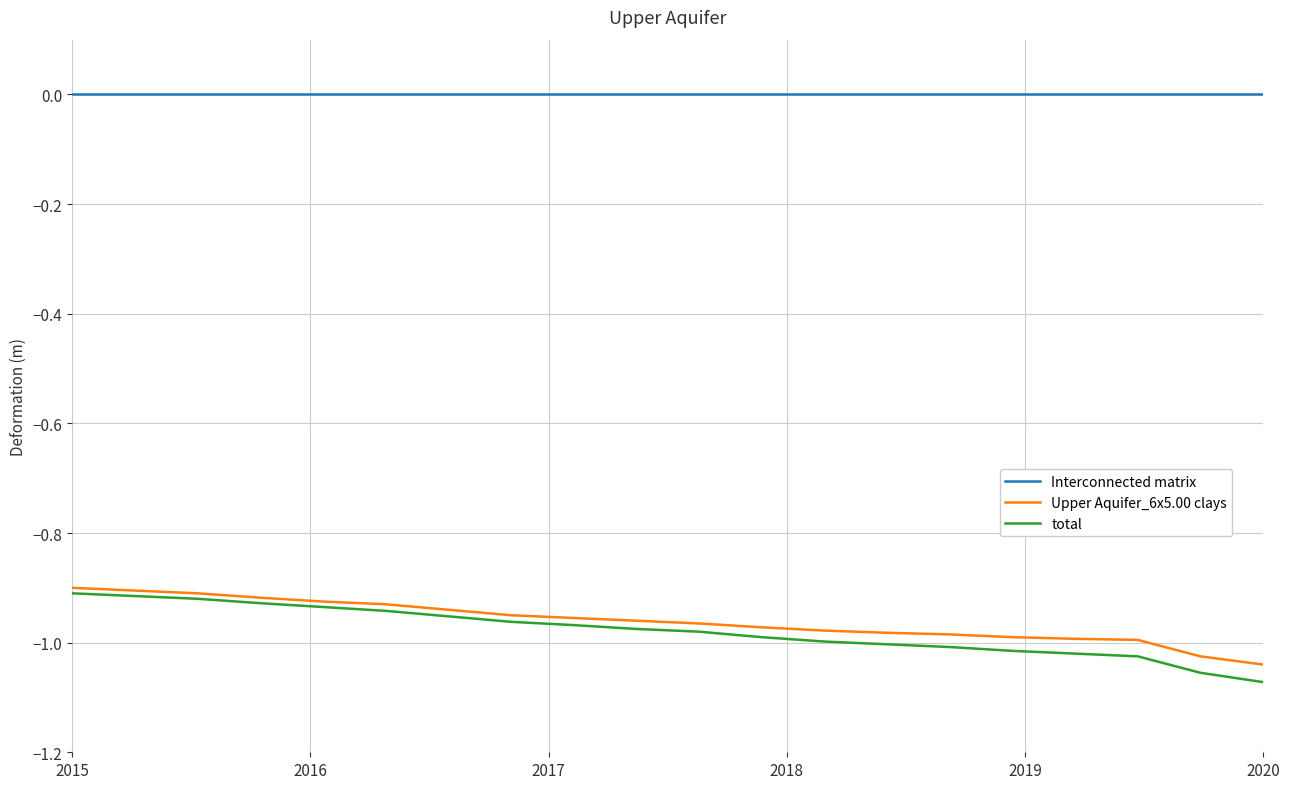

Which series has the largest range (max minus min)?

total